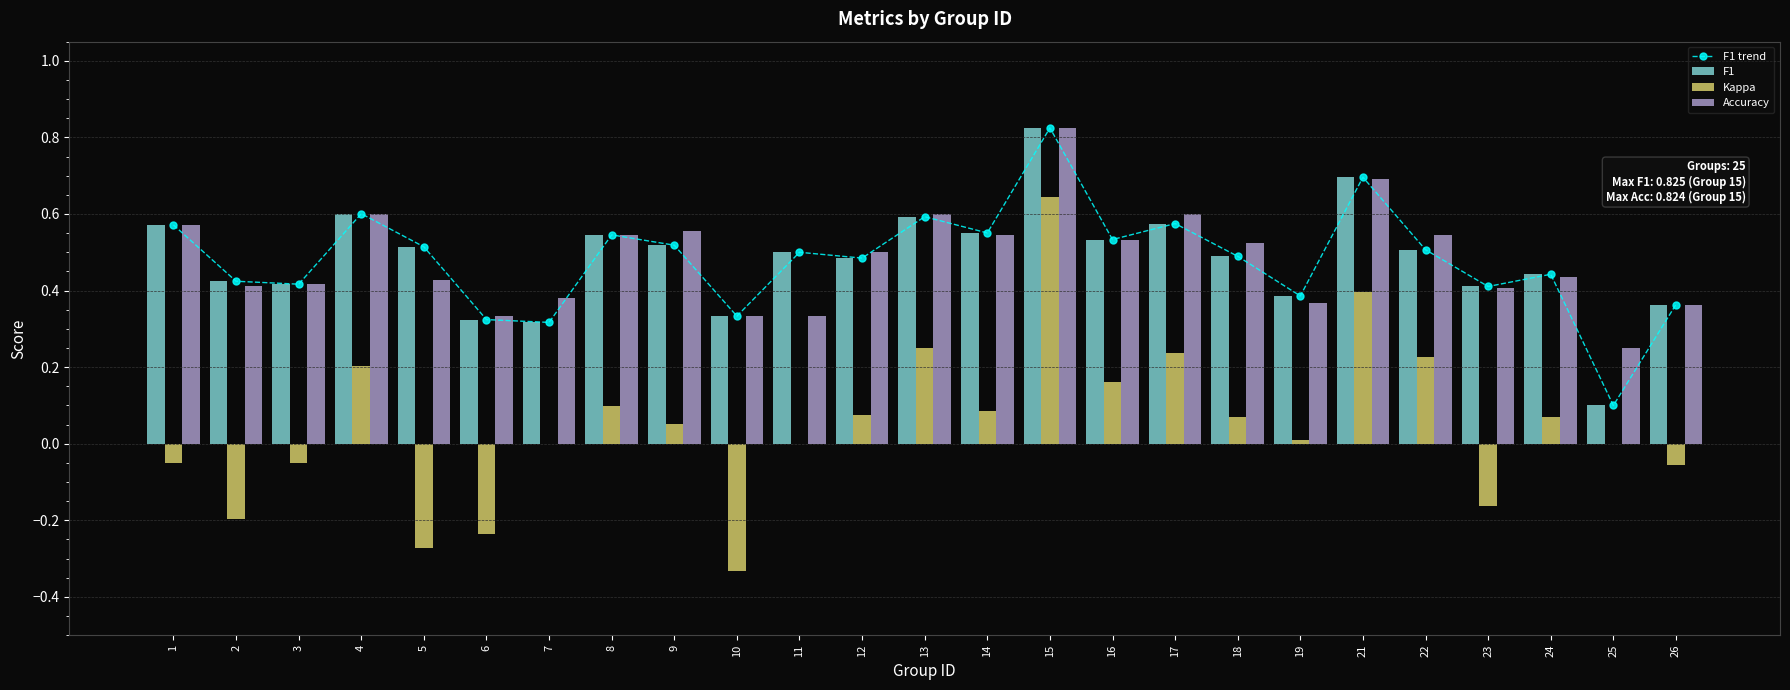

List the labels in order of Accuracy value, largest first.

15, 21, 4, 13, 17, 1, 9, 8, 14, 22, 16, 18, 12, 24, 5, 3, 2, 23, 7, 19, 26, 6, 10, 11, 25